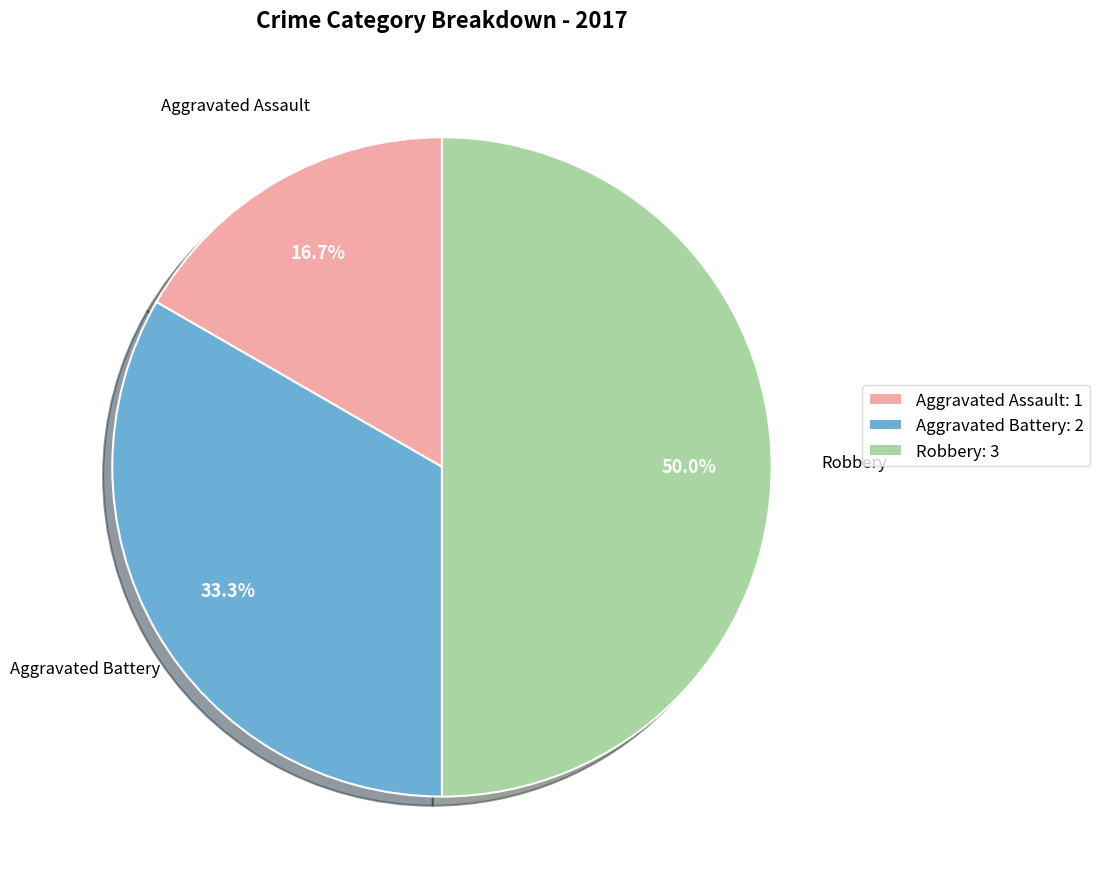

Rank the categories by value from highest to lowest.

Robbery, Aggravated Battery, Aggravated Assault